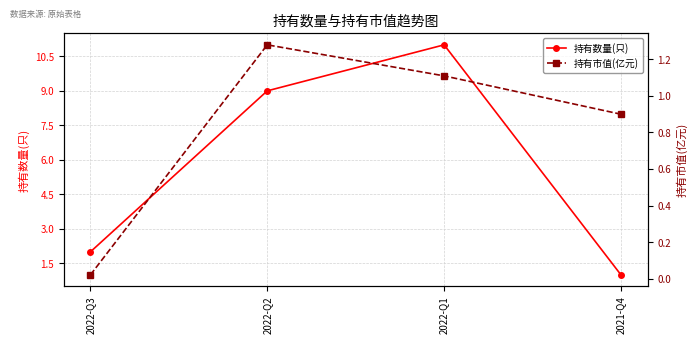

Which series changed the most between 2022-Q3 and 2022-Q2?

持有数量(只)